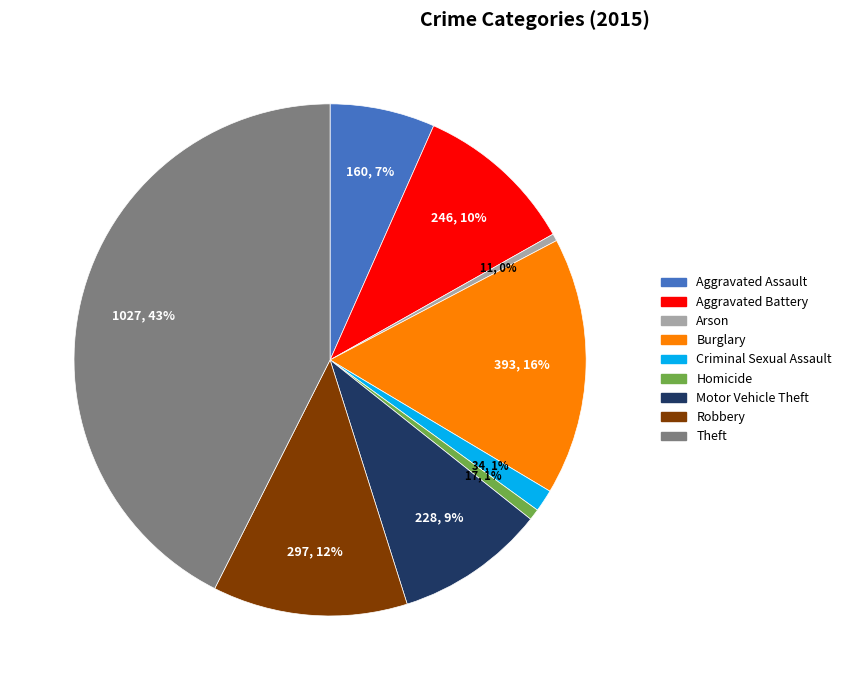

Does Aggravated Battery account for over 50% of the chart?

No